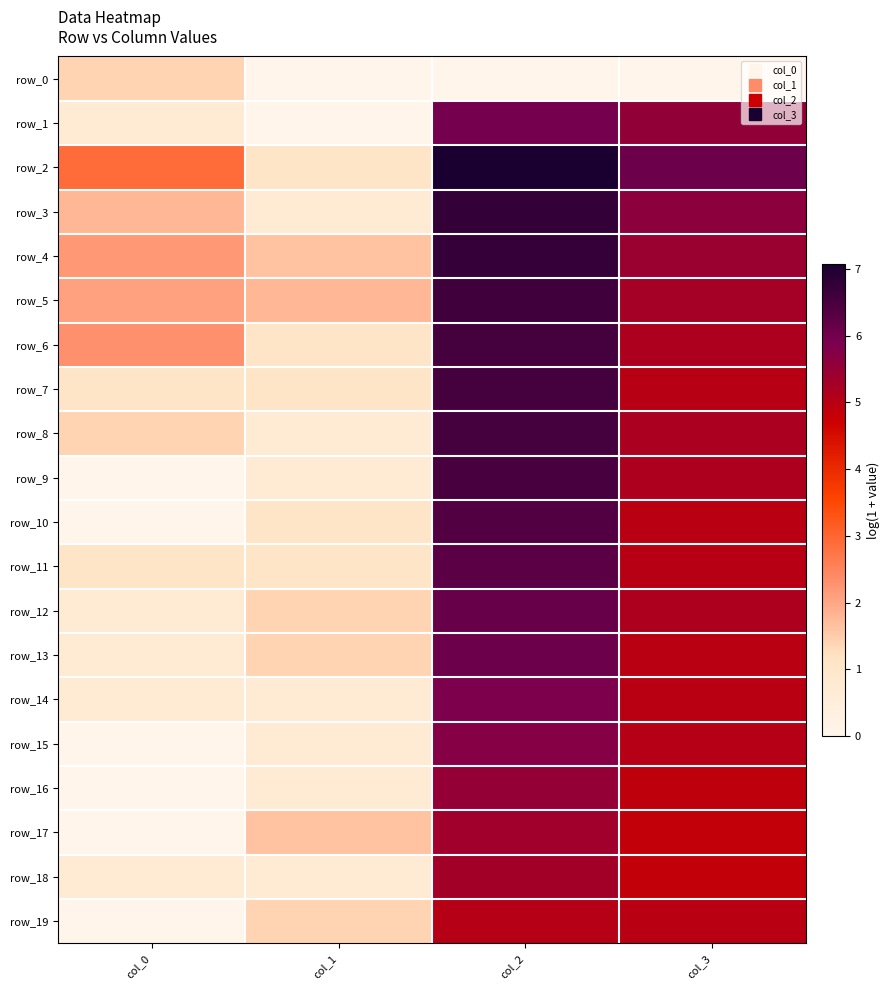

How many data points in row_17 are less than 4?

2